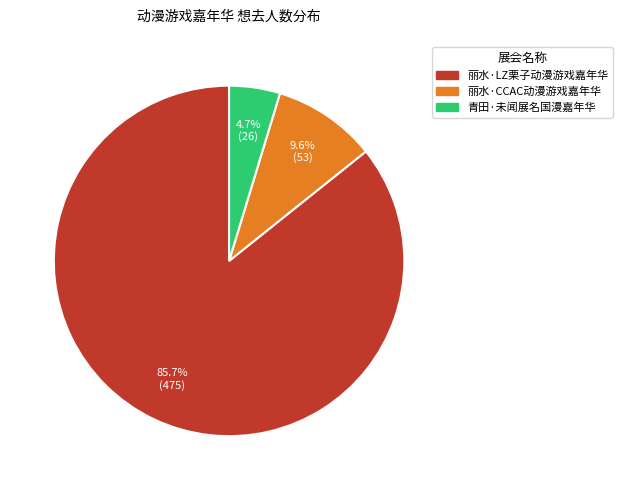

Between 丽水·CCAC动漫游戏嘉年华 and 青田·未闻展名国漫嘉年华, which is larger?

丽水·CCAC动漫游戏嘉年华